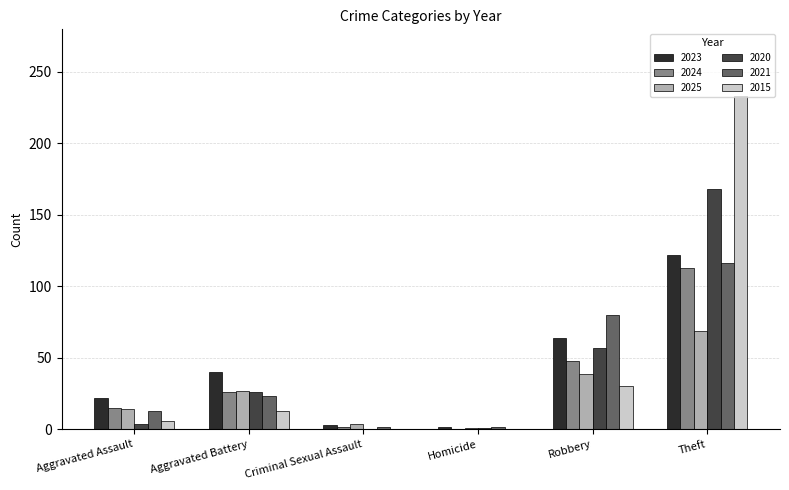

What are all the series names shown in the legend?

2023, 2024, 2025, 2020, 2021, 2015